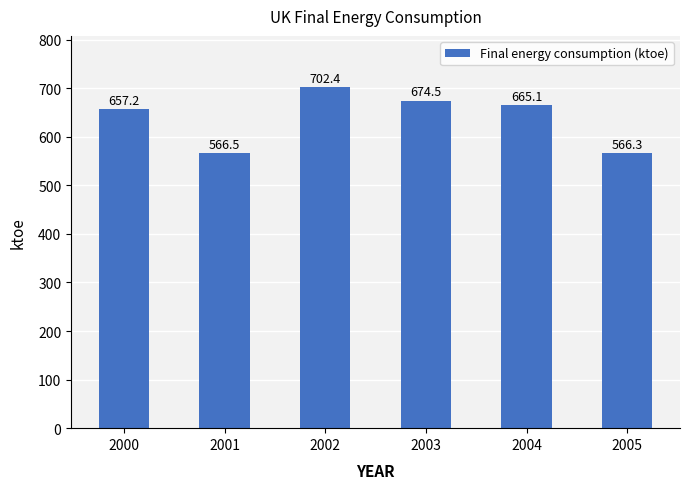

Reading left to right, extract all data points from this chart.

2000=657.2	2001=566.5	2002=702.4	2003=674.5	2004=665.1	2005=566.3